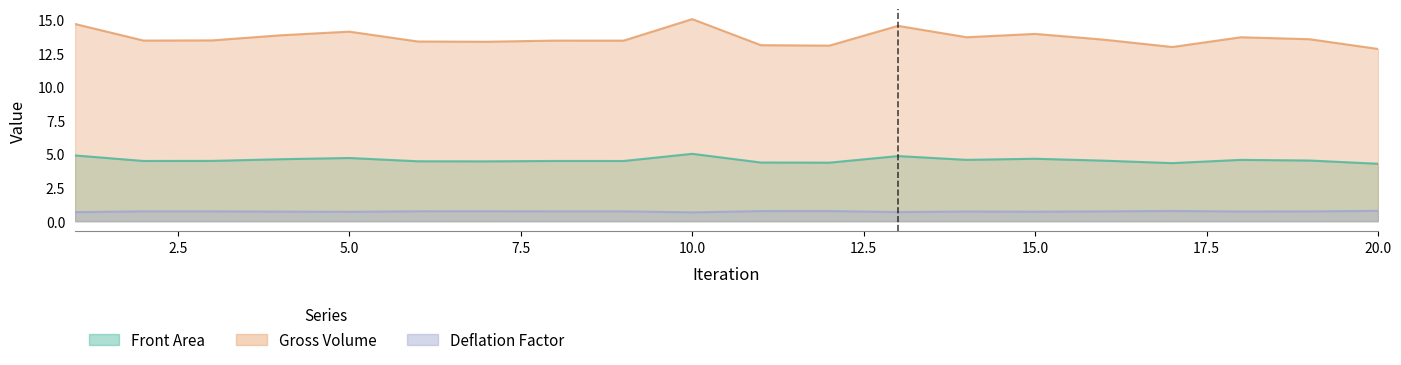

What are all the series names shown in the legend?

Front Area, Gross Volume, Deflation Factor